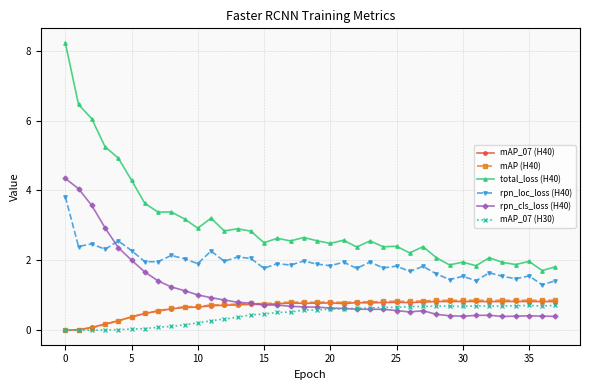

Which series has the widest spread of values?

total_loss (H40)